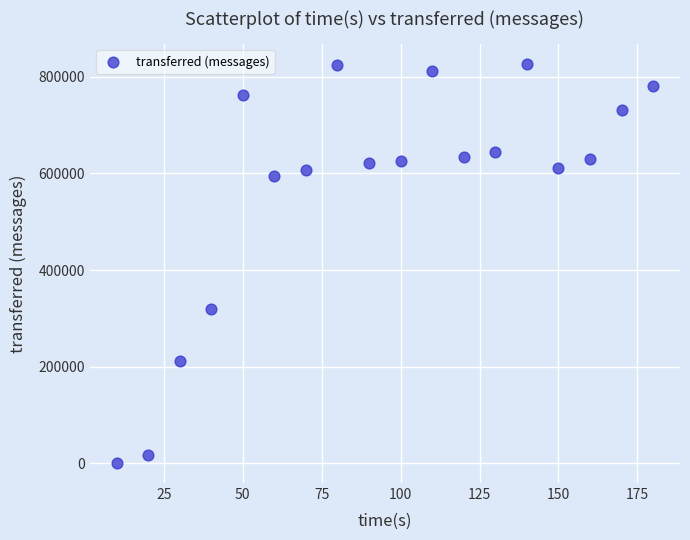

What Y value in the scatter plot is closest to 413320?

318860